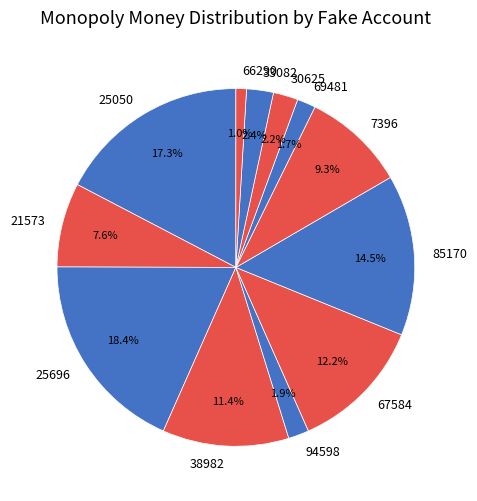

How much of the chart is everything except 33082?

97.6%